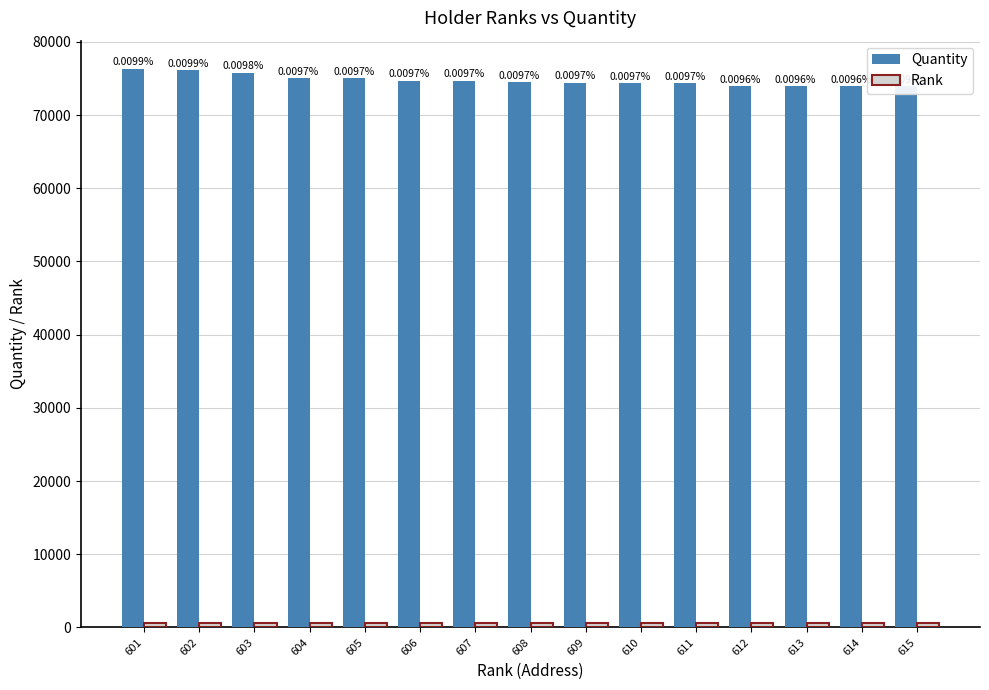

Reading left to right, transcribe all the data shown in this chart.

Quantity: 601=76342.3	602=76090.3	603=75805.7	604=75029.9	605=75018.0	606=74711.9	607=74692.5	608=74488.4	609=74401.4	610=74365.0	611=74321.1	612=73963.2	613=73934.5	614=73920.7	615=73920.4
Rank: 601=601.0	602=602.0	603=603.0	604=604.0	605=605.0	606=606.0	607=607.0	608=608.0	609=609.0	610=610.0	611=611.0	612=612.0	613=613.0	614=614.0	615=615.0